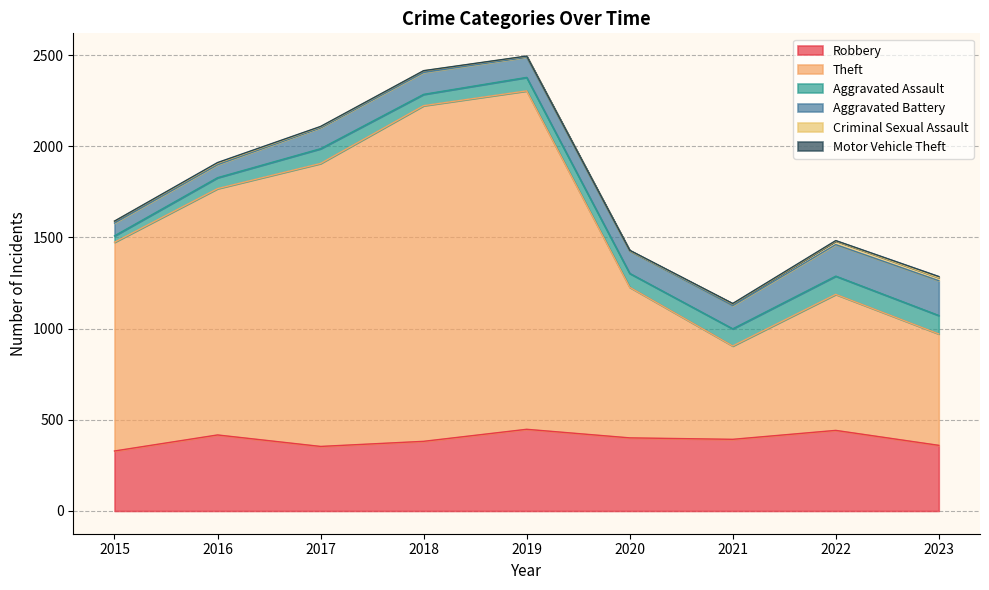

Which series has the largest total across all categories?

Theft